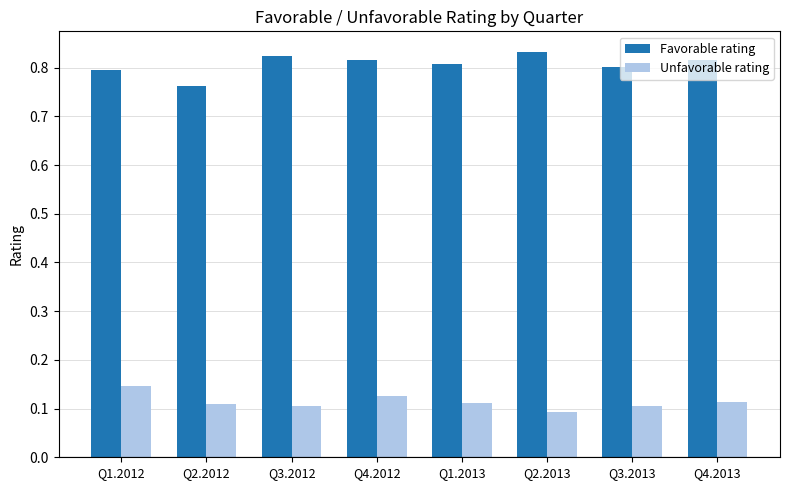

What is the difference between the highest and lowest values at Q1.2012?

0.6